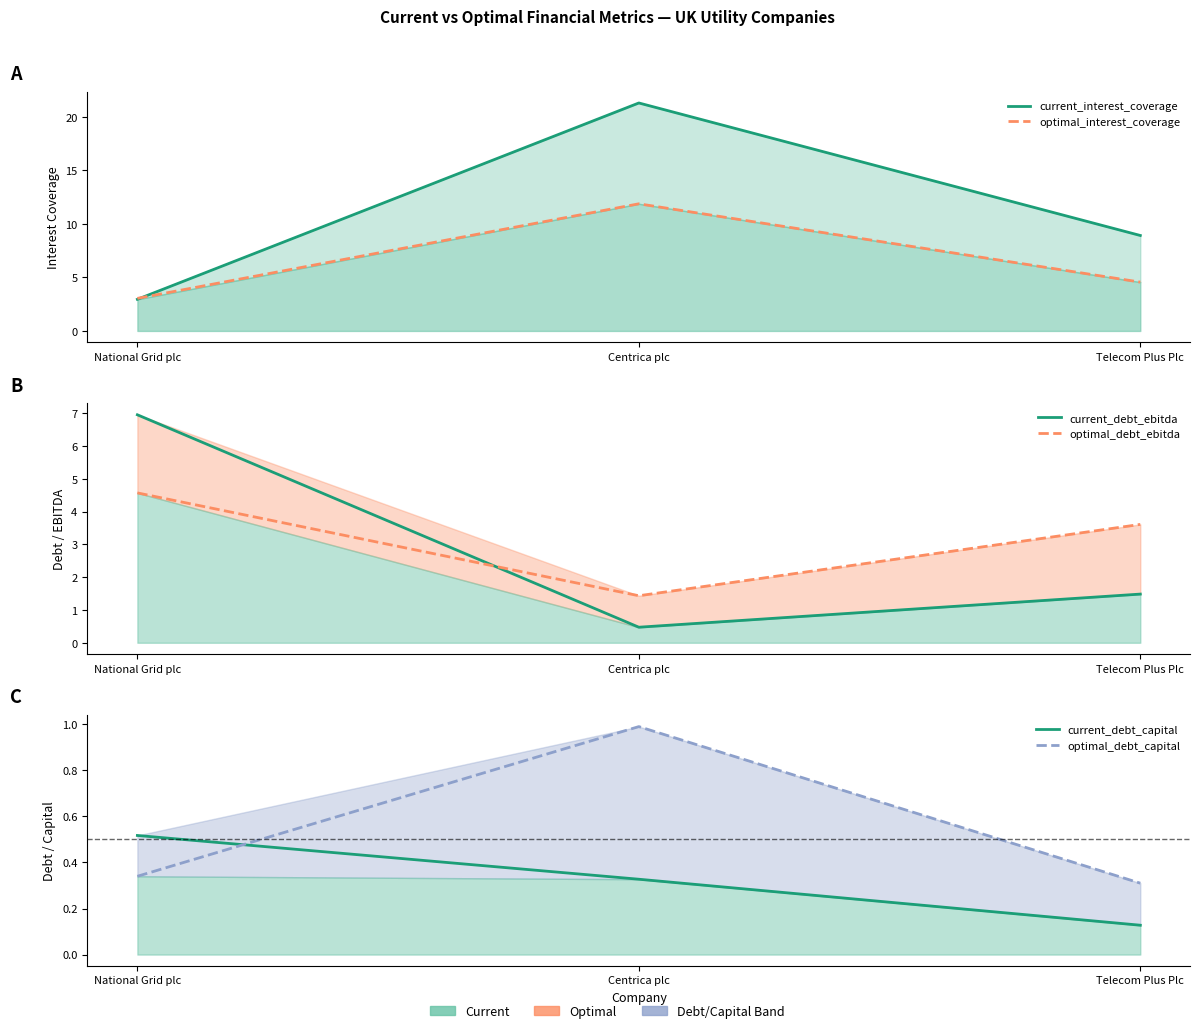

Rank the categories by optimal_interest_coverage value from lowest to highest.

National Grid plc, Telecom Plus Plc, Centrica plc